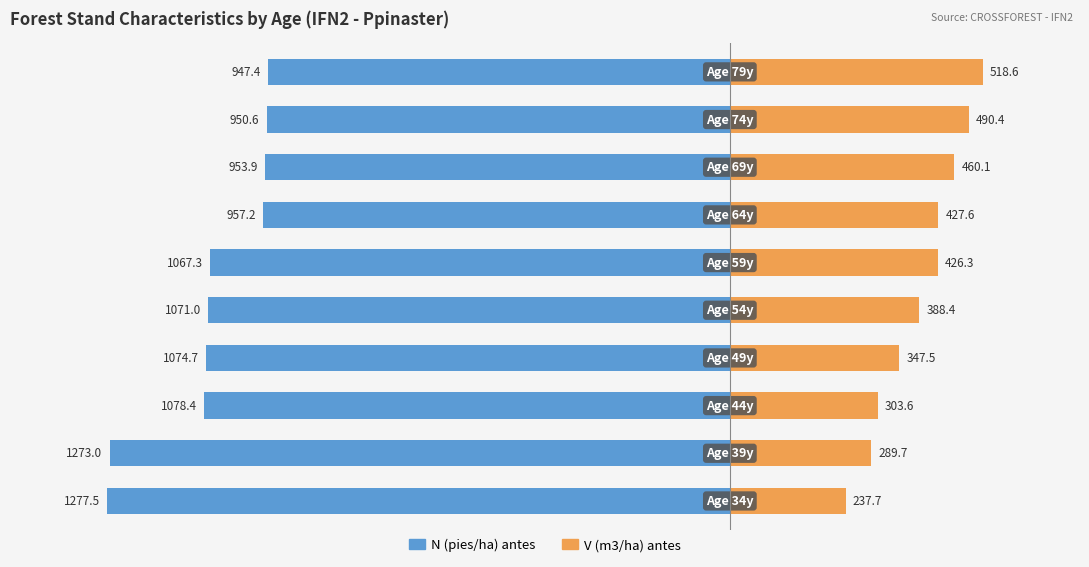

Reading left to right, transcribe all the data shown in this chart.

N (pies/ha) antes: −1500=-1277.5	−1250=-1273.0	−1000=-1078.4	−750=-1074.7	−500=-1071.0	−250=-1067.3	0=-957.2	250=-953.9	500=-950.6	750=-947.4
V (m3/ha) antes: −1500=237.7	−1250=289.7	−1000=303.6	−750=347.5	−500=388.4	−250=426.3	0=427.6	250=460.1	500=490.4	750=518.6